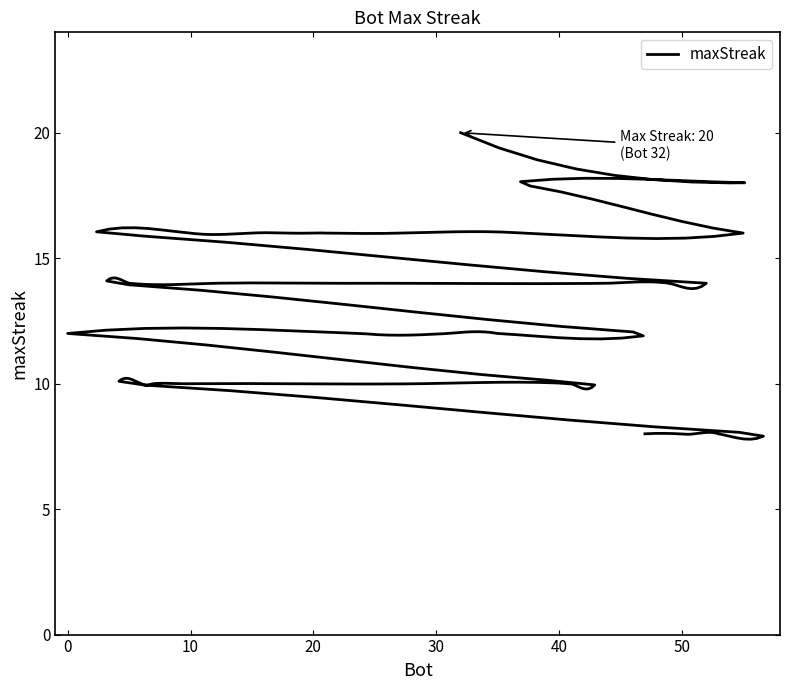

Reading left to right, transcribe all the data shown in this chart.

20	18	18	16	16	16	16	16	16	16	16	16	14	14	14	14	14	14	14	14	12	12	12	12	12	10	10	10	10	10	10	10	10	10	10	8	8	8	8	8